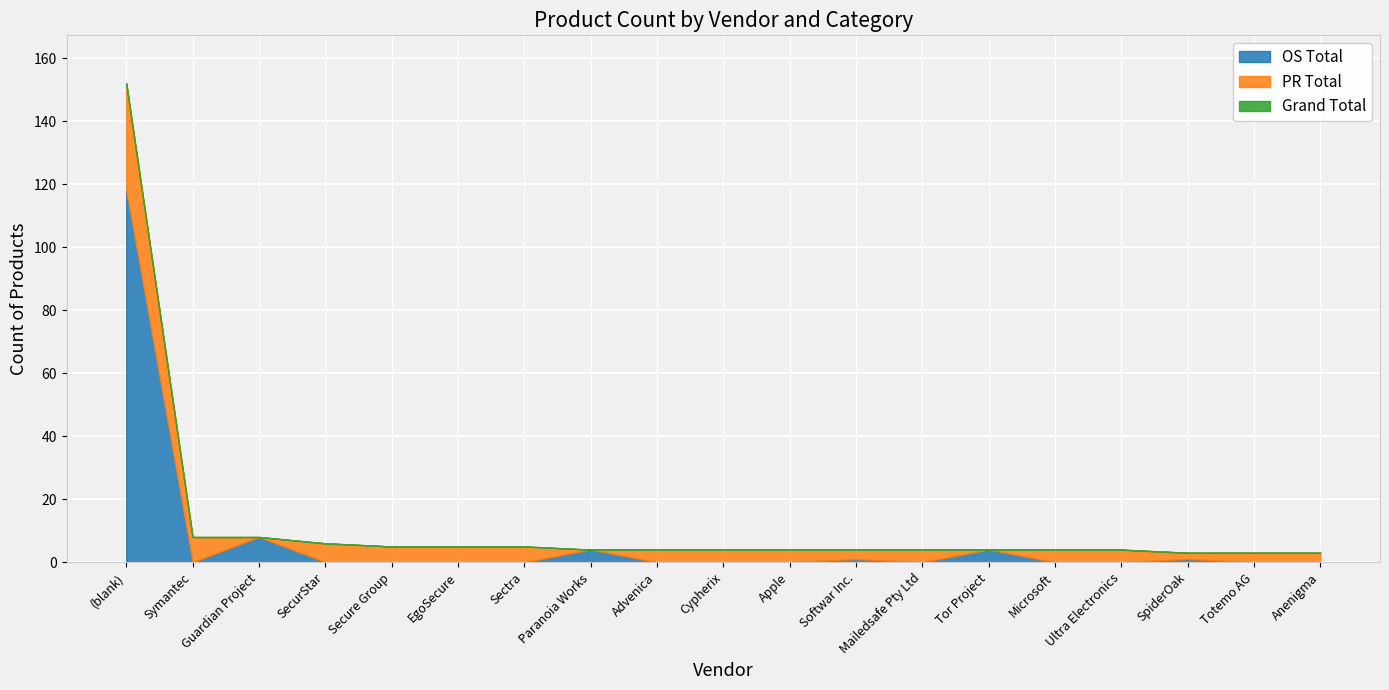

The value of Grand Total at Secure Group is 5. True or false?

True